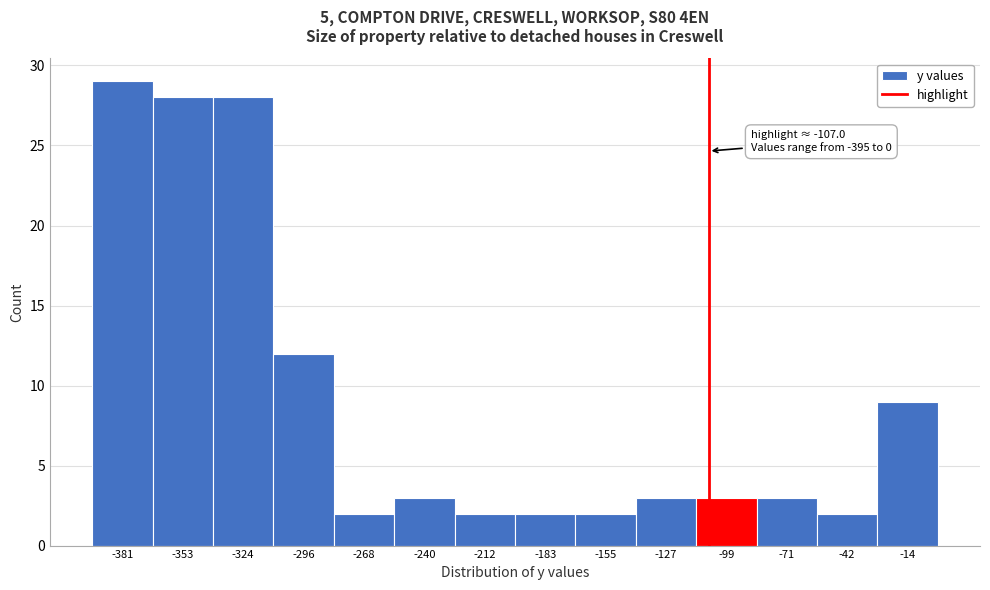

Which range on the x-axis has the tallest bar?

-395 to -365